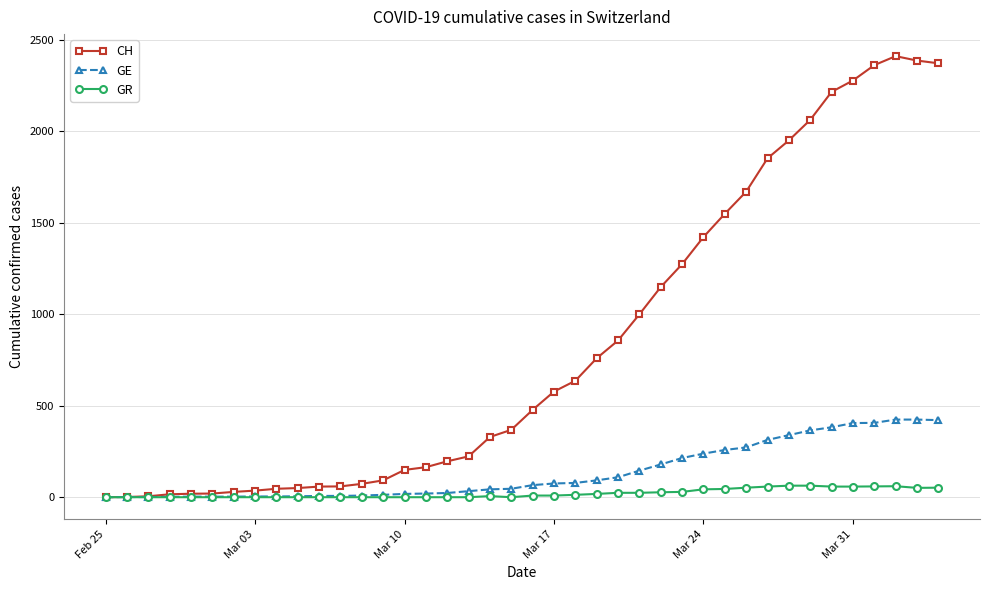

List the series in order of their peak value, highest first.

CH, GE, GR